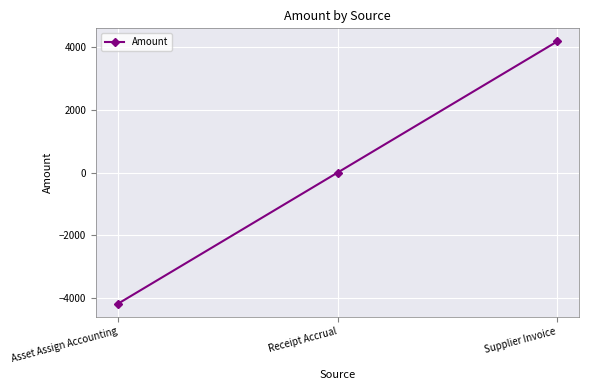

Rank the categories by value from lowest to highest.

Asset Assign Accounting, Receipt Accrual, Supplier Invoice